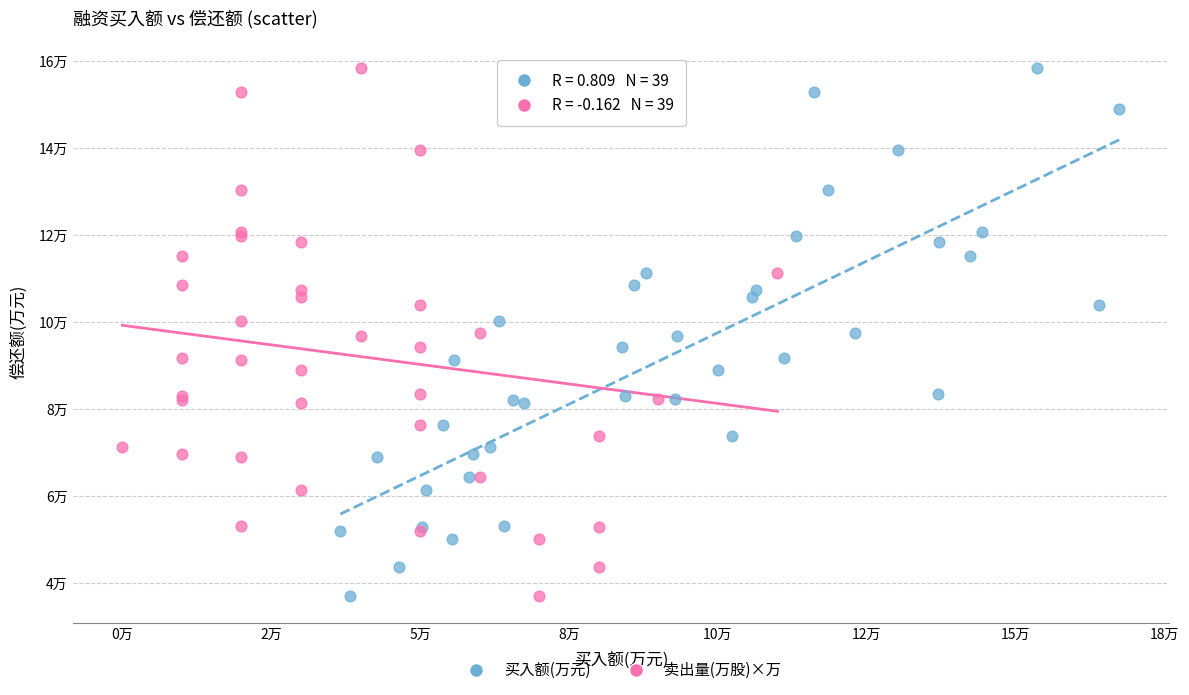

What are all the series names shown in the legend?

买入额(万元), 卖出量(万股)×万